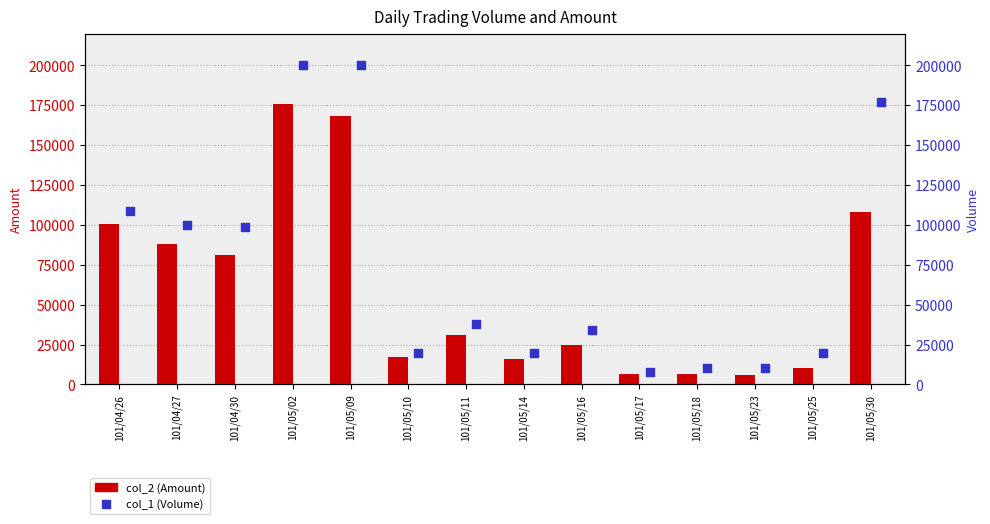

Which series has the largest total across all categories?

col_1 (Volume)